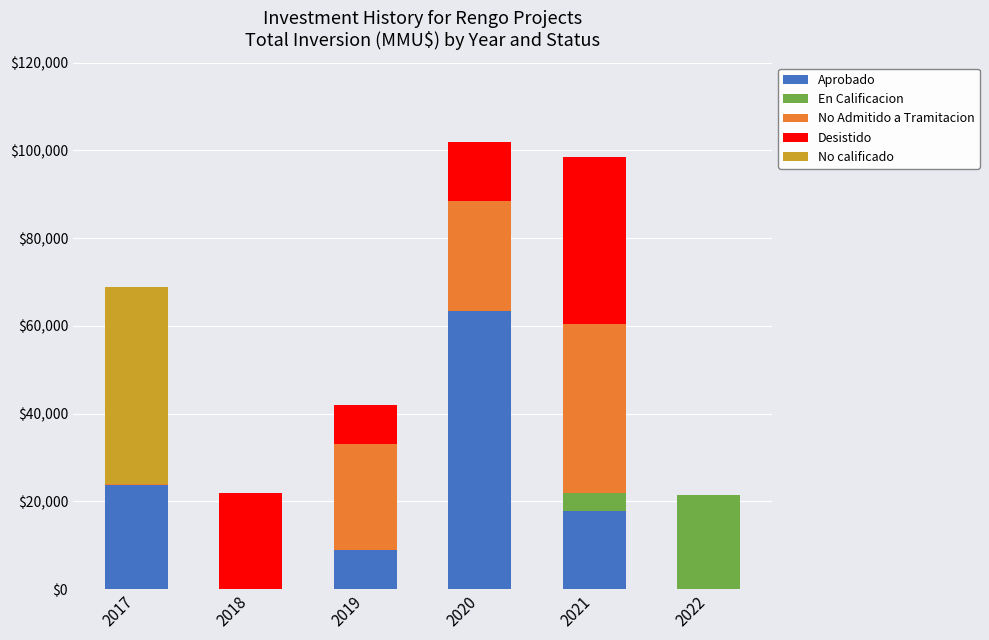

What is the highest value of the Aprobado series?

63500